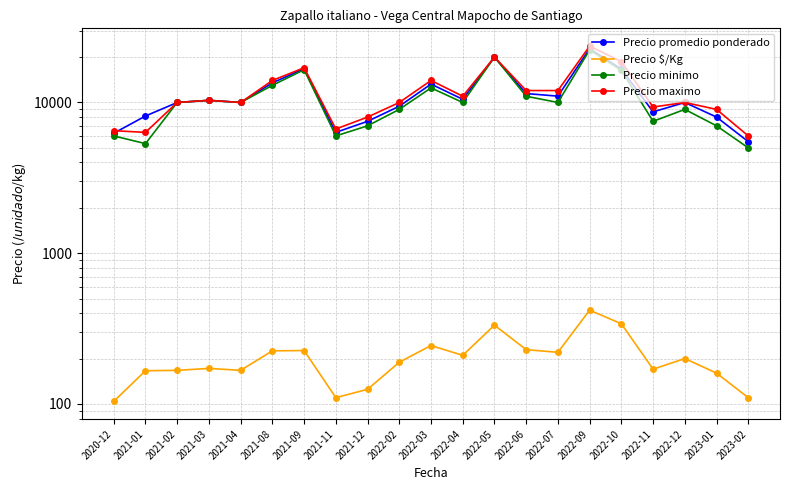

Where is the first local maximum for Precio $/Kg?

2021-03